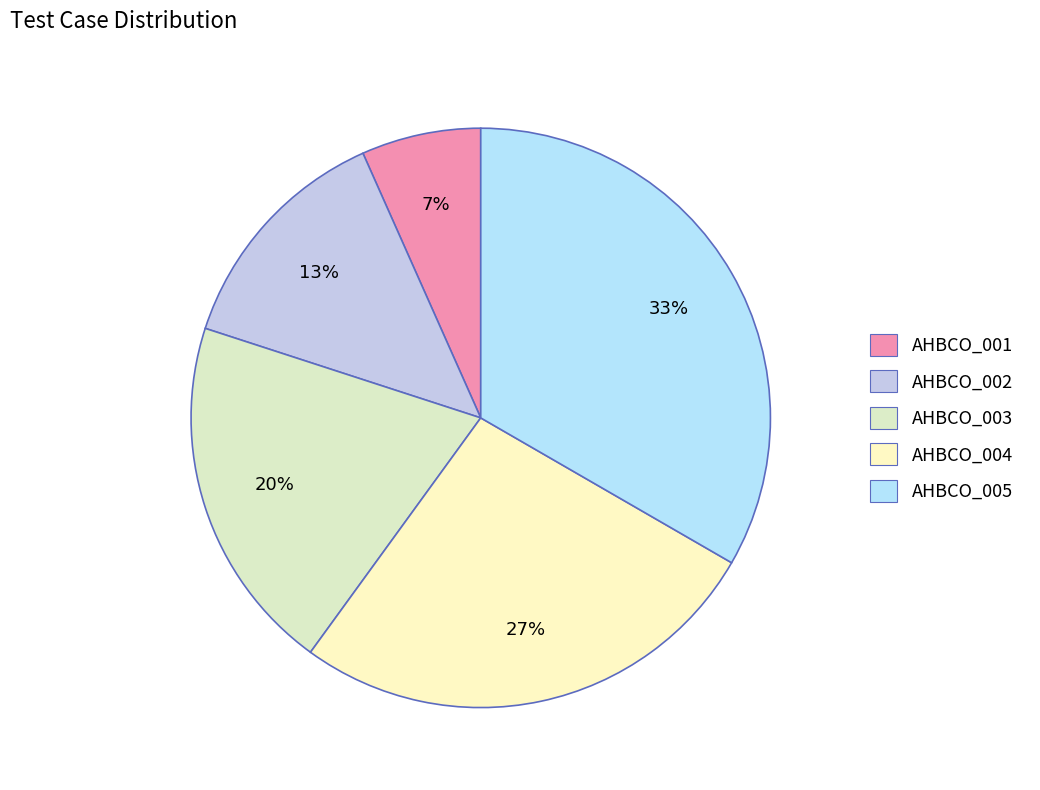

To the nearest percent, what is the average slice percentage?

20%